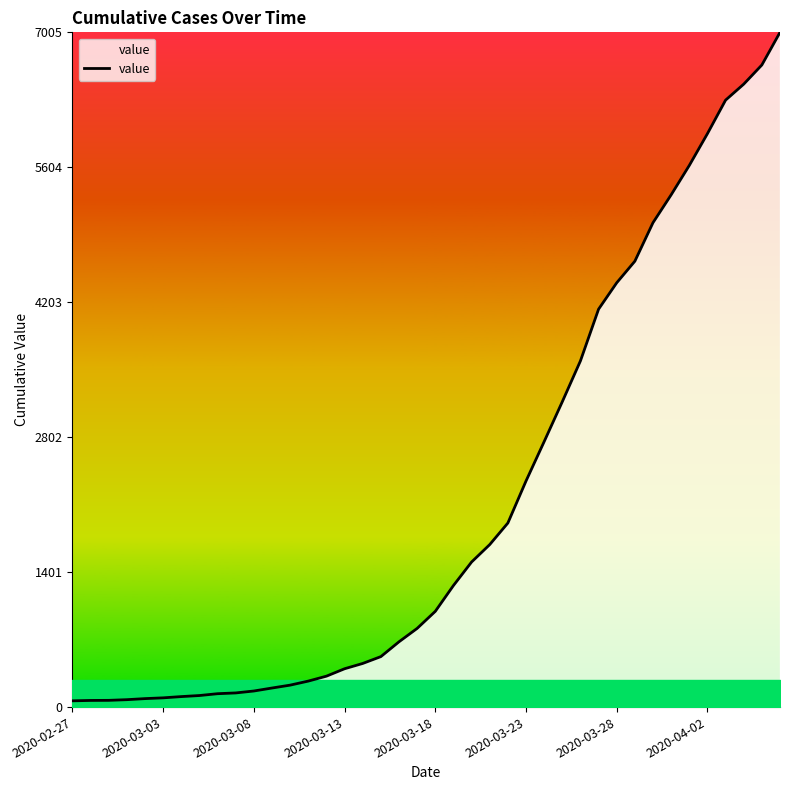

What is the greatest value displayed?

7005